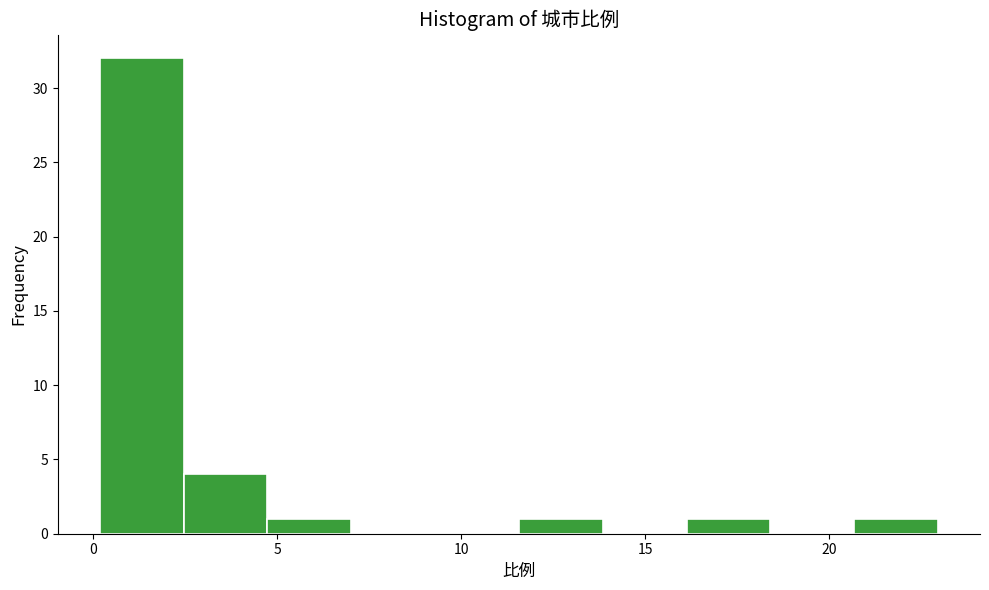

Reading left to right, list every bar in this chart as the range it spans on the x-axis followed by its height. Neither the bar edges nor the heights are printed on the chart, so give them approximately, as read against the axes.

0.0 to 2.5: 32
2.5 to 4.5: 4
4.5 to 7.0: 1
7.0 to 9.5: 0
9.5 to 11.5: 0
11.5 to 14.0: 1
14.0 to 16.0: 0
16.0 to 18.5: 1
18.5 to 20.5: 0
20.5 to 23.0: 1